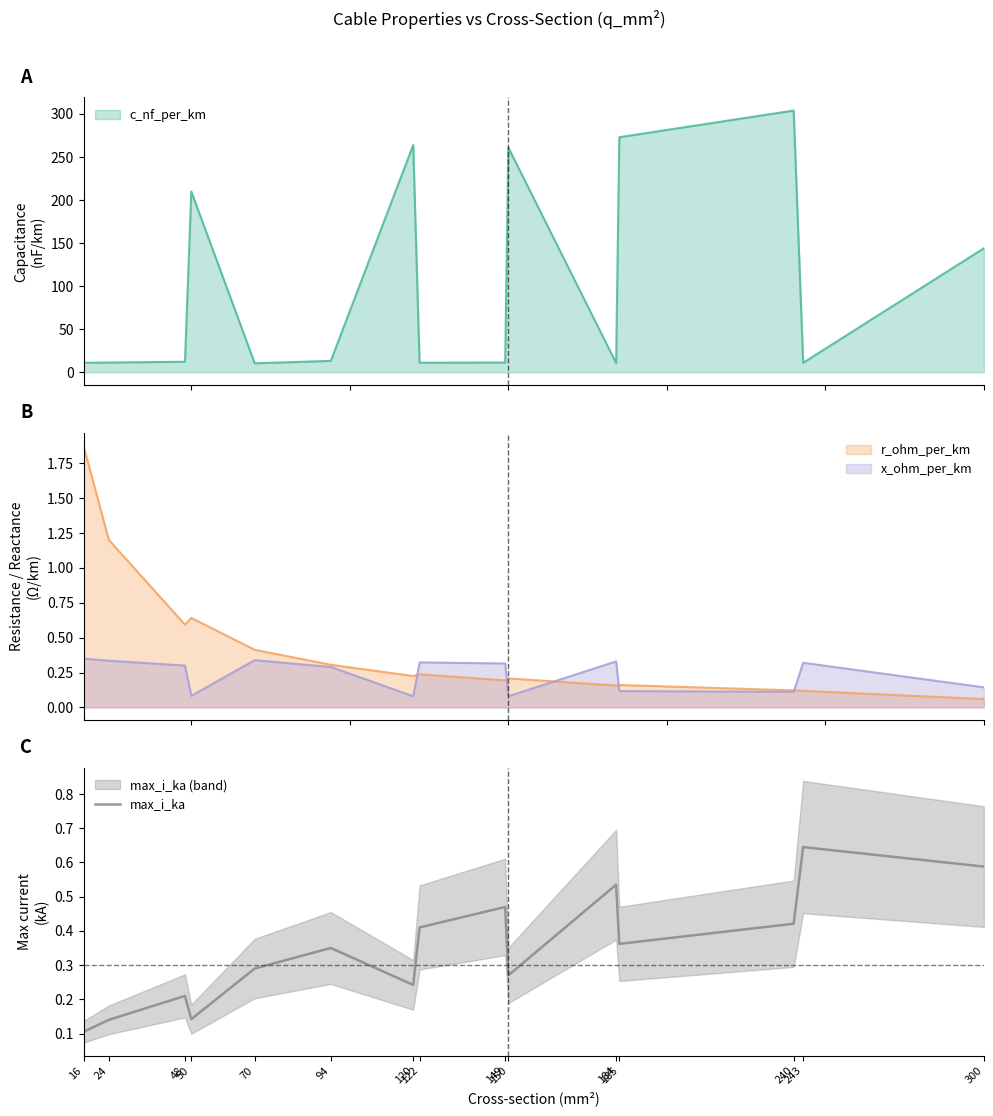

What is the approximate value at 184?

0.5